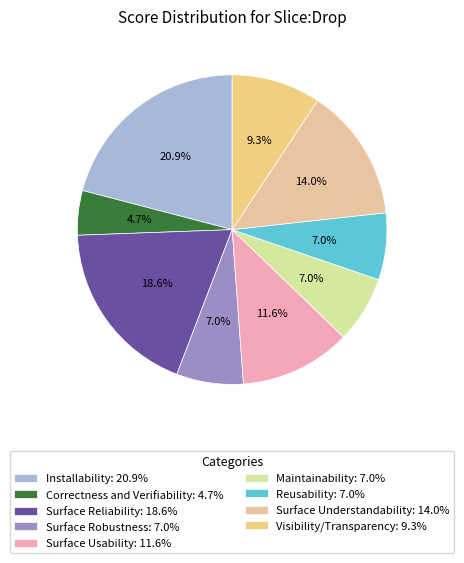

Is there any slice that represents more than half of the pie?

No